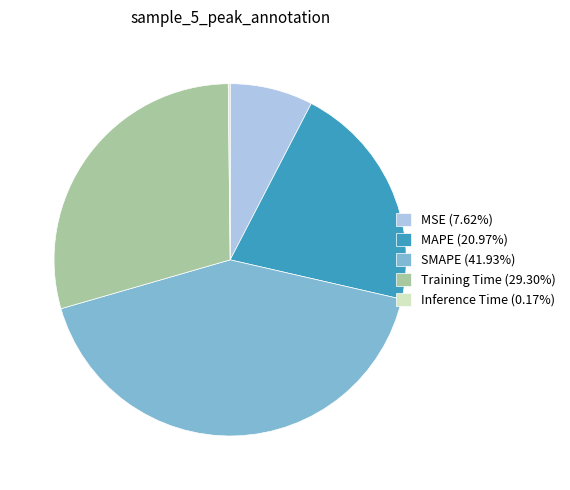

Combined, do Training Time (29.30%) and SMAPE (41.93%) account for over 50%?

Yes